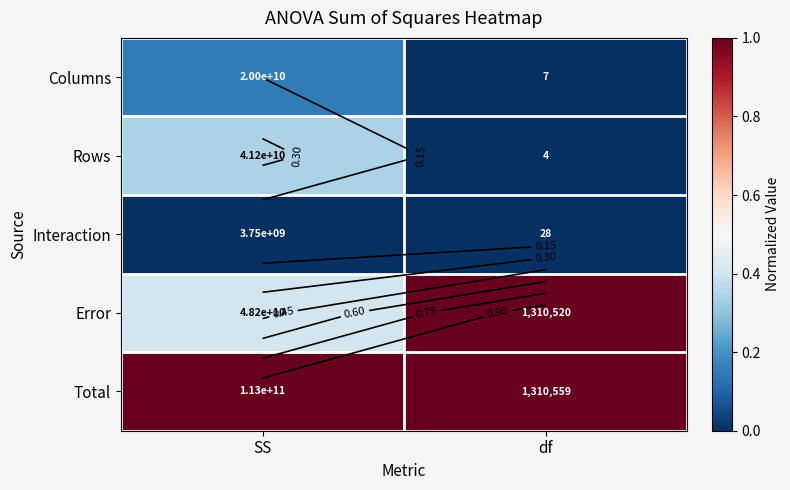

True or false: Interaction has a value of 0.0 at df.

False